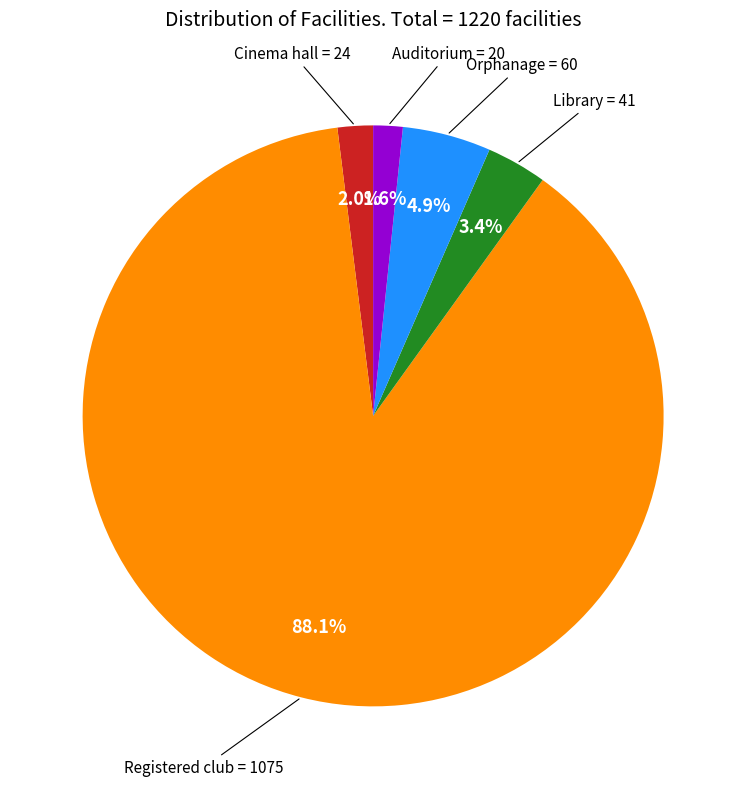

Which slice is the largest?

Registered club